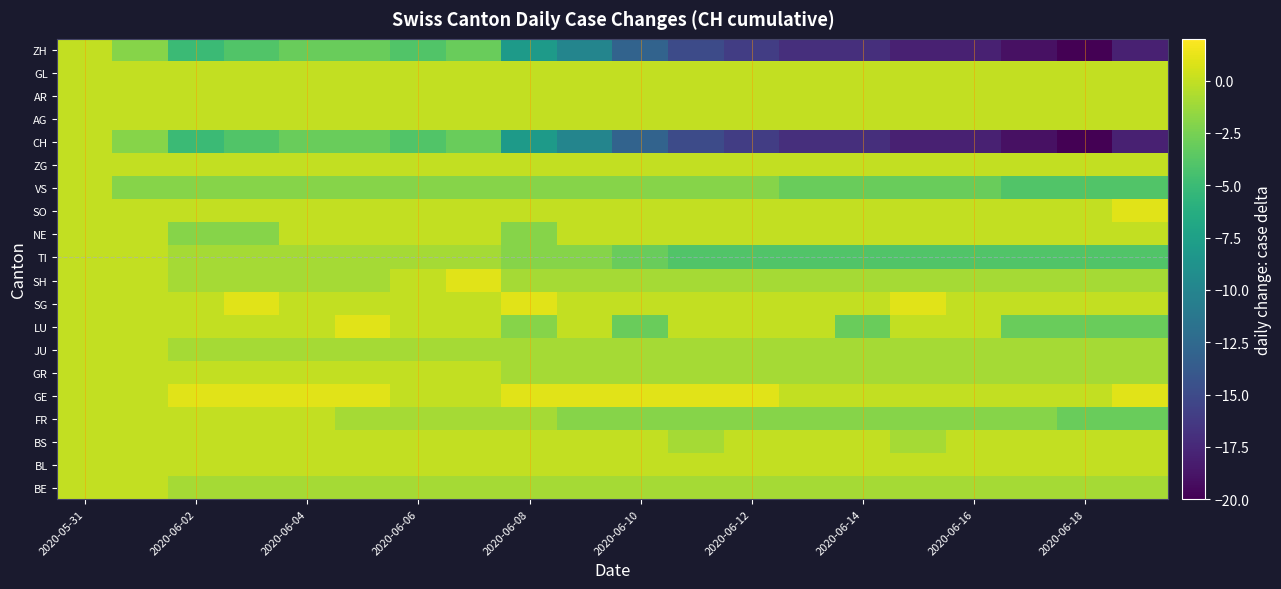

Reading right to left, what are all the values shown in this chart?

BE: -1	-1	-1	-1	-1	-1	-1	-1	-1	-1	-1	-1	-1	-1	-1	-1	-1	-1	0	0
BL: 0	0	0	0	0	0	0	0	0	0	0	0	0	0	0	0	0	0	0	0
BS: 0	0	0	0	-1	0	0	0	-1	0	0	0	0	0	0	0	0	0	0	0
FR: -3	-3	-2	-2	-2	-2	-2	-2	-2	-2	-2	-1	-1	-1	-1	0	0	0	0	0
GE: 1	0	0	0	0	0	0	1	1	1	1	1	0	0	1	1	1	1	0	0
GR: -1	-1	-1	-1	-1	-1	-1	-1	-1	-1	-1	-1	0	0	0	0	0	0	0	0
JU: -1	-1	-1	-1	-1	-1	-1	-1	-1	-1	-1	-1	-1	-1	-1	-1	-1	-1	0	0
LU: -3	-3	-3	0	0	-3	0	0	0	-3	0	-2	0	0	1	0	0	0	0	0
SG: 0	0	0	0	1	0	0	0	0	0	0	1	0	0	0	0	1	0	0	0
SH: -1	-1	-1	-1	-1	-1	-1	-1	-1	-1	-1	-1	1	0	-1	-1	-1	-1	0	0
TI: -4	-4	-4	-4	-4	-4	-4	-4	-4	-3	-2	-2	-1	-1	-1	-1	-1	-1	0	0
NE: 0	0	0	0	0	0	0	0	0	0	0	-2	0	0	0	0	-2	-2	0	0
SO: 1	0	0	0	0	0	0	0	0	0	0	0	0	0	0	0	0	0	0	0
VS: -4	-4	-4	-3	-3	-3	-3	-2	-2	-2	-2	-2	-2	-2	-2	-2	-2	-2	-2	0
ZG: 0	0	0	0	0	0	0	0	0	0	0	0	0	0	0	0	0	0	0	0
CH: -18	-20	-19	-18	-18	-17	-17	-16	-15	-13	-10	-8	-3	-4	-3	-3	-4	-5	-2	0
AG: 0	0	0	0	0	0	0	0	0	0	0	0	0	0	0	0	0	0	0	0
AR: 0	0	0	0	0	0	0	0	0	0	0	0	0	0	0	0	0	0	0	0
GL: 0	0	0	0	0	0	0	0	0	0	0	0	0	0	0	0	0	0	0	0
ZH: -18	-20	-19	-18	-18	-17	-17	-16	-15	-13	-10	-8	-3	-4	-3	-3	-4	-5	-2	0